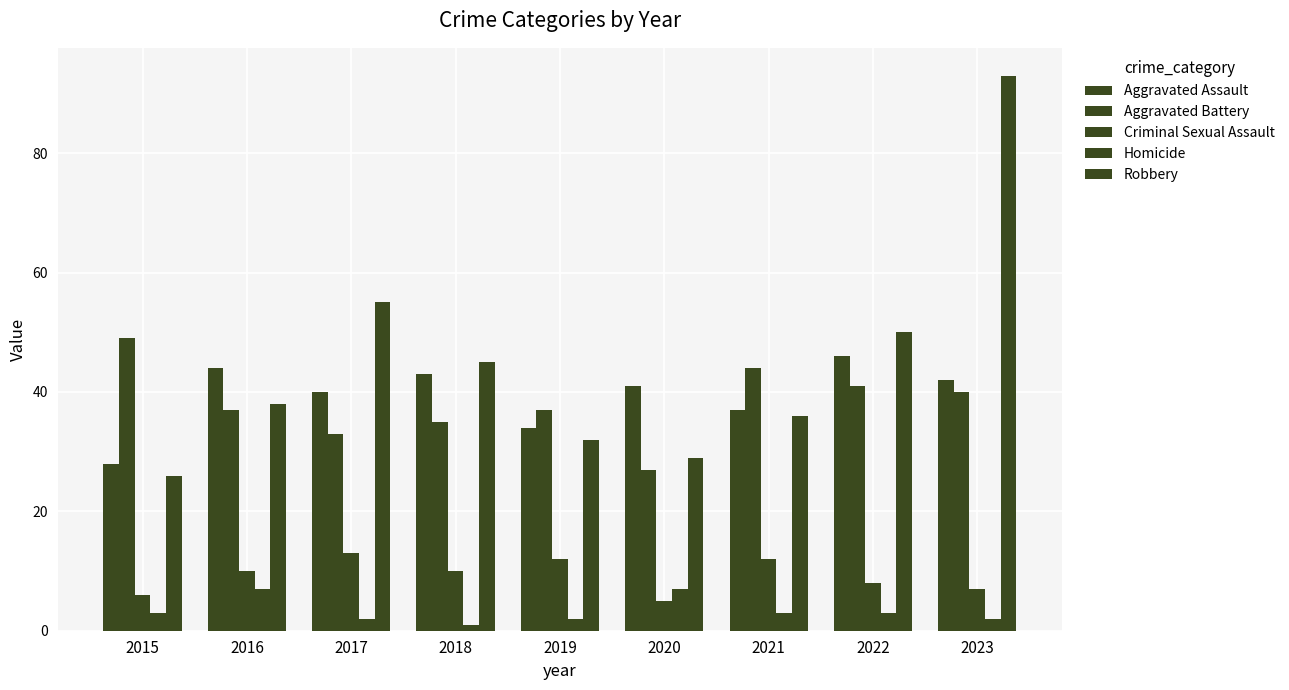

How many values in the Homicide series are below 3?

4